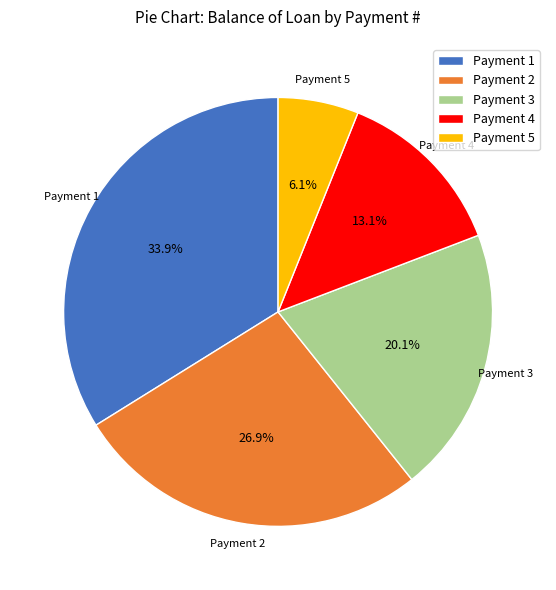

Rank the categories by value from lowest to highest.

Payment 5, Payment 4, Payment 3, Payment 2, Payment 1